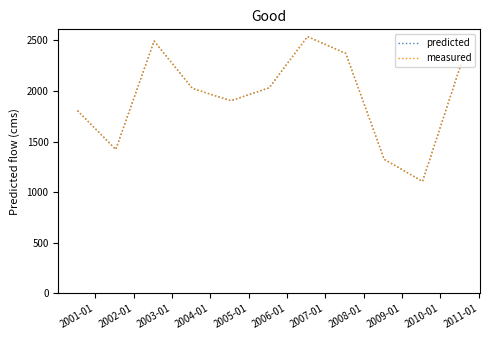

True or false: predicted and measured intersect in this chart.

False